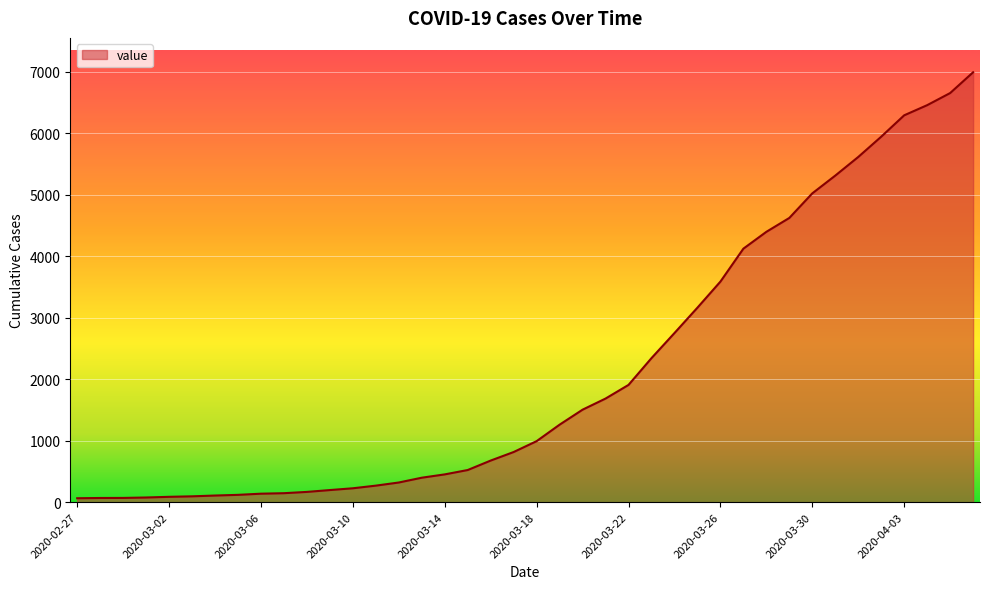

What is the difference between the maximum and minimum values?

6931